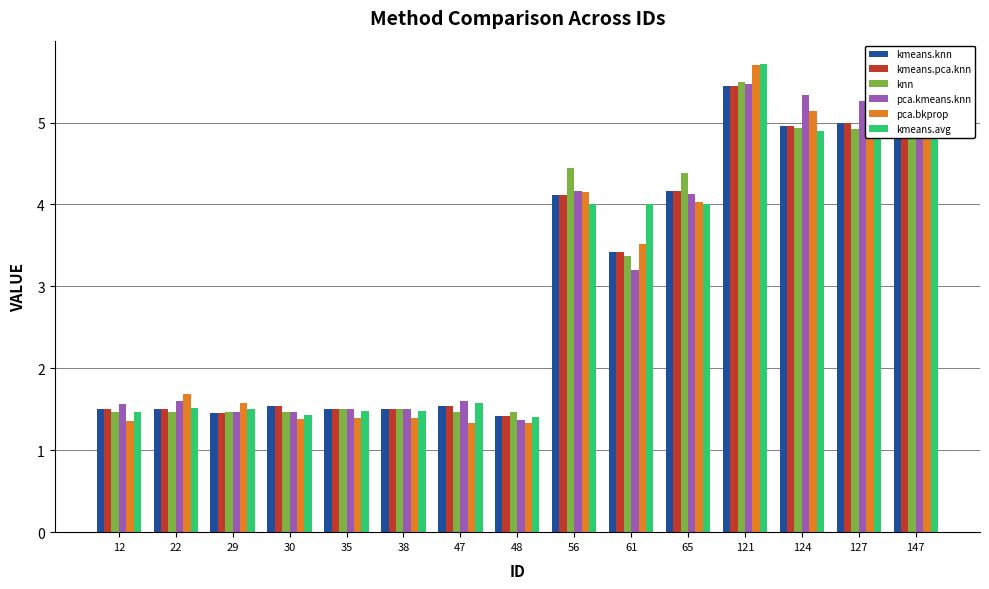

Is the value of knn at 22 greater than the value of pca.kmeans.knn at 65?

No